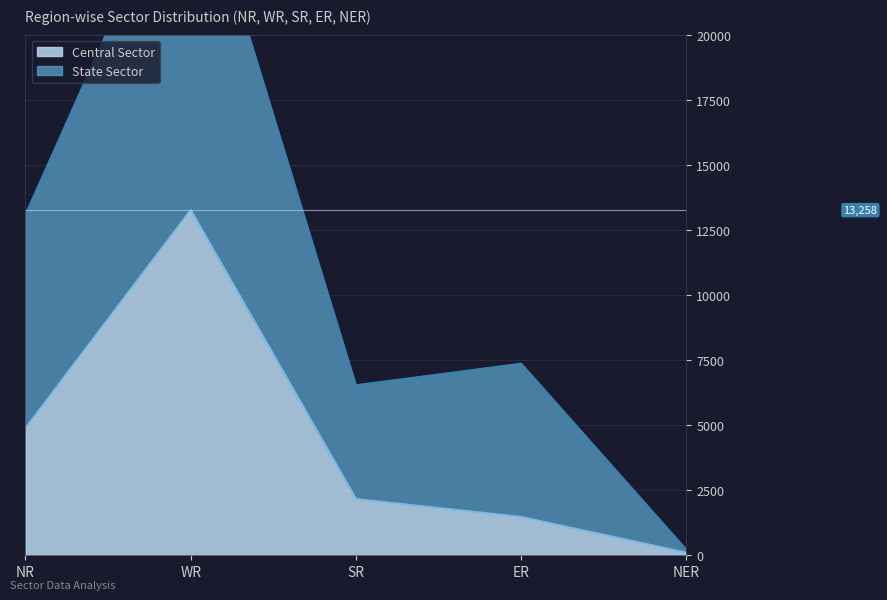

What are all the series names shown in the legend?

Central Sector, State Sector